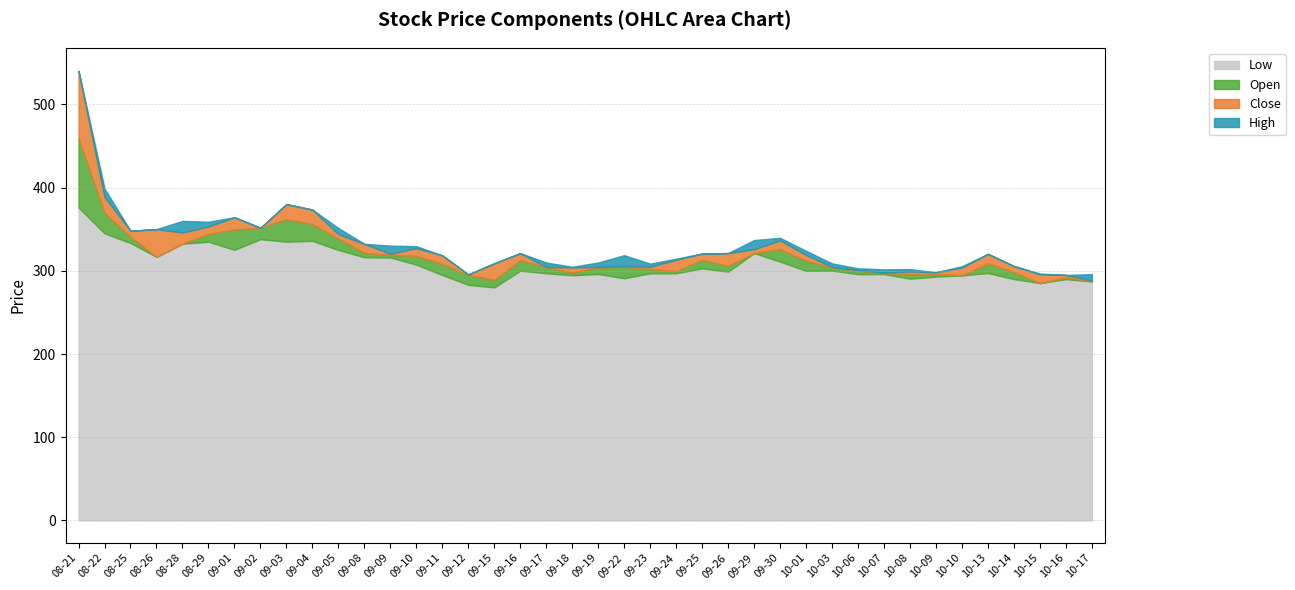

How many categories are shown in the chart?

40